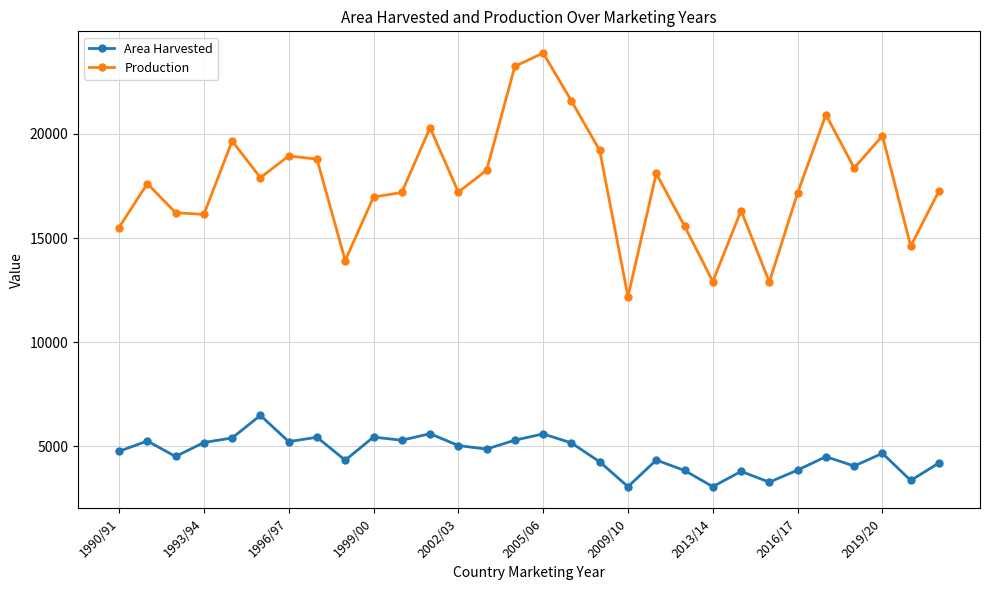

What is the difference between the maximum and minimum values in the Production series?

11707